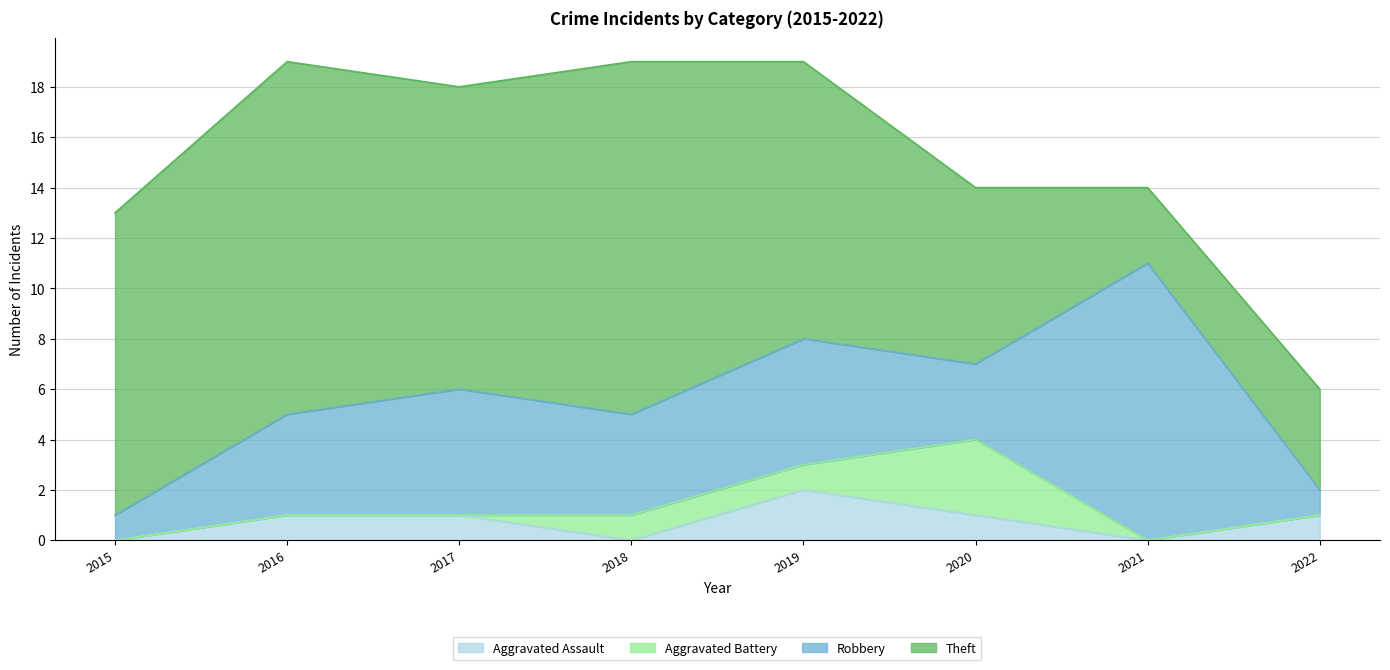

At how many categories does at least one series exceed 1?

8